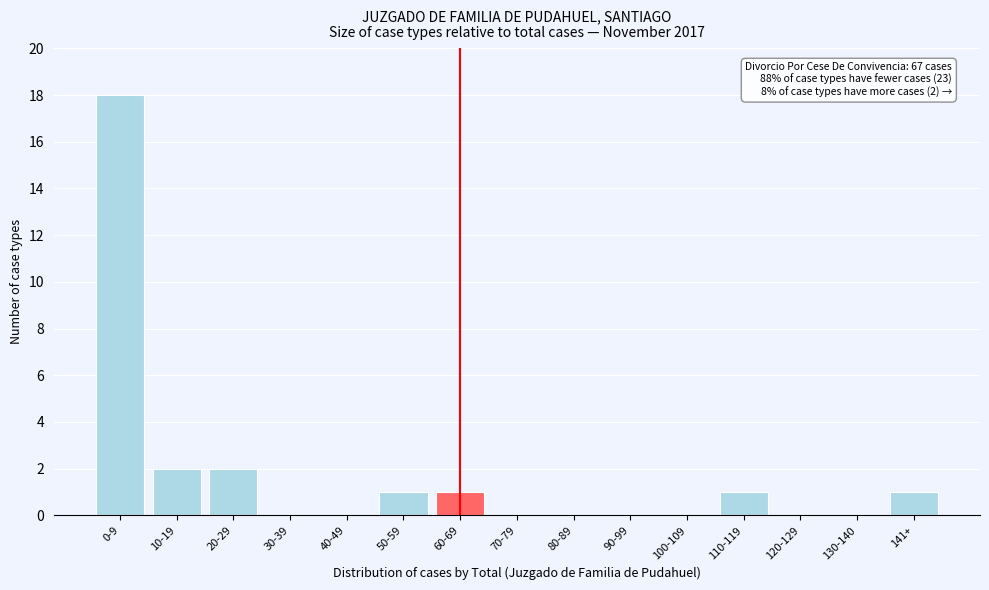

Reading right to left, what are all the values shown in this chart?

141+=1	130-140=0	120-129=0	110-119=1	100-109=0	90-99=0	80-89=0	70-79=0	60-69=1	50-59=1	40-49=0	30-39=0	20-29=2	10-19=2	0-9=18